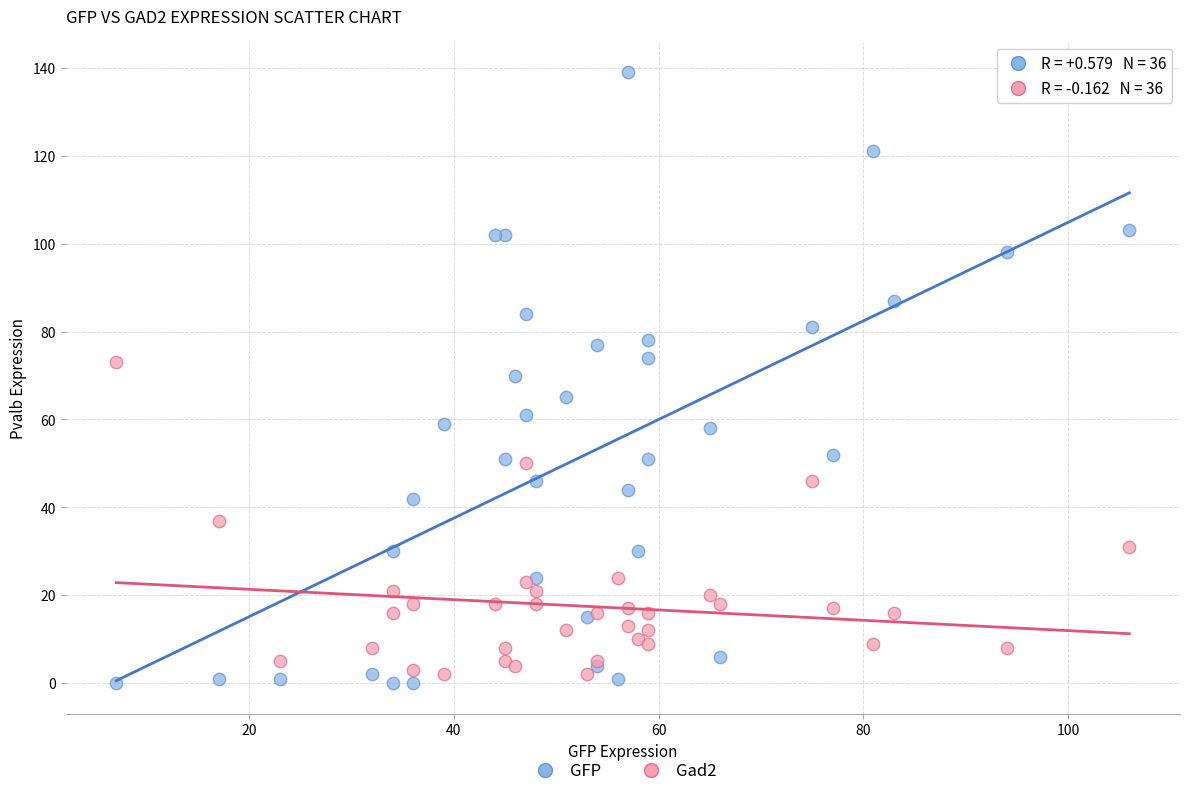

What are all the series names shown in the legend?

GFP, Gad2